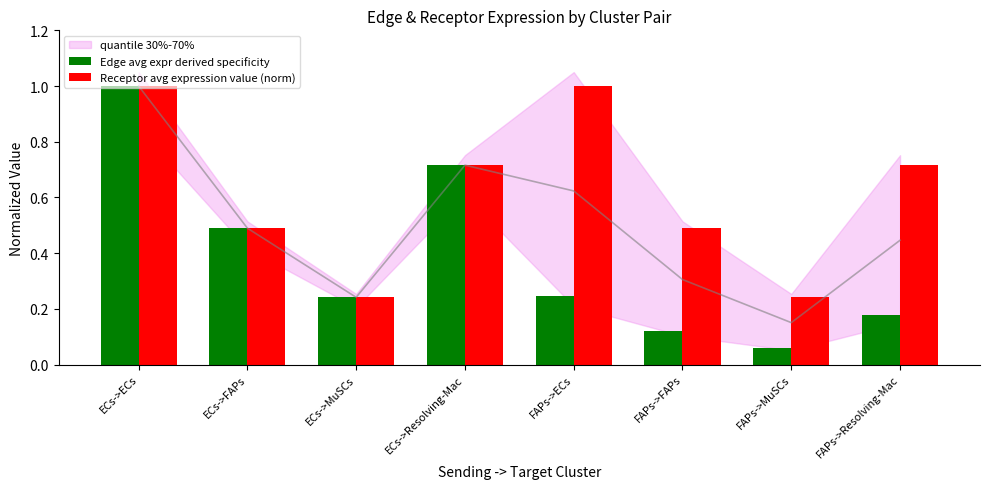

The value of Receptor avg expression value (norm) at FAPs->ECs is 0.5. True or false?

False